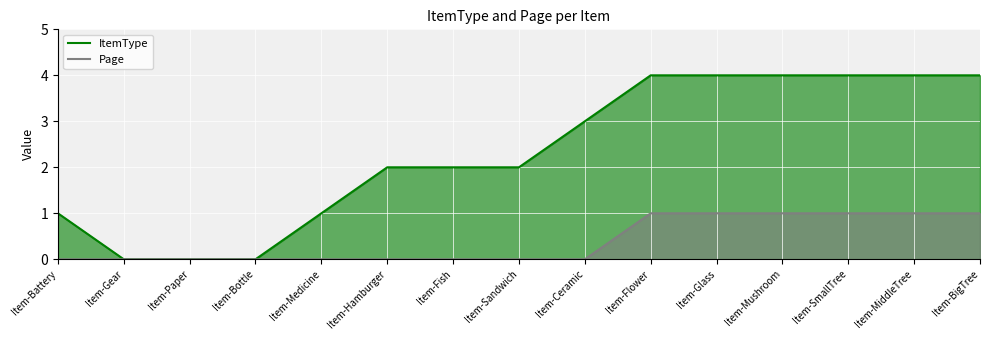

True or false: ItemType and Page cross at least once.

False